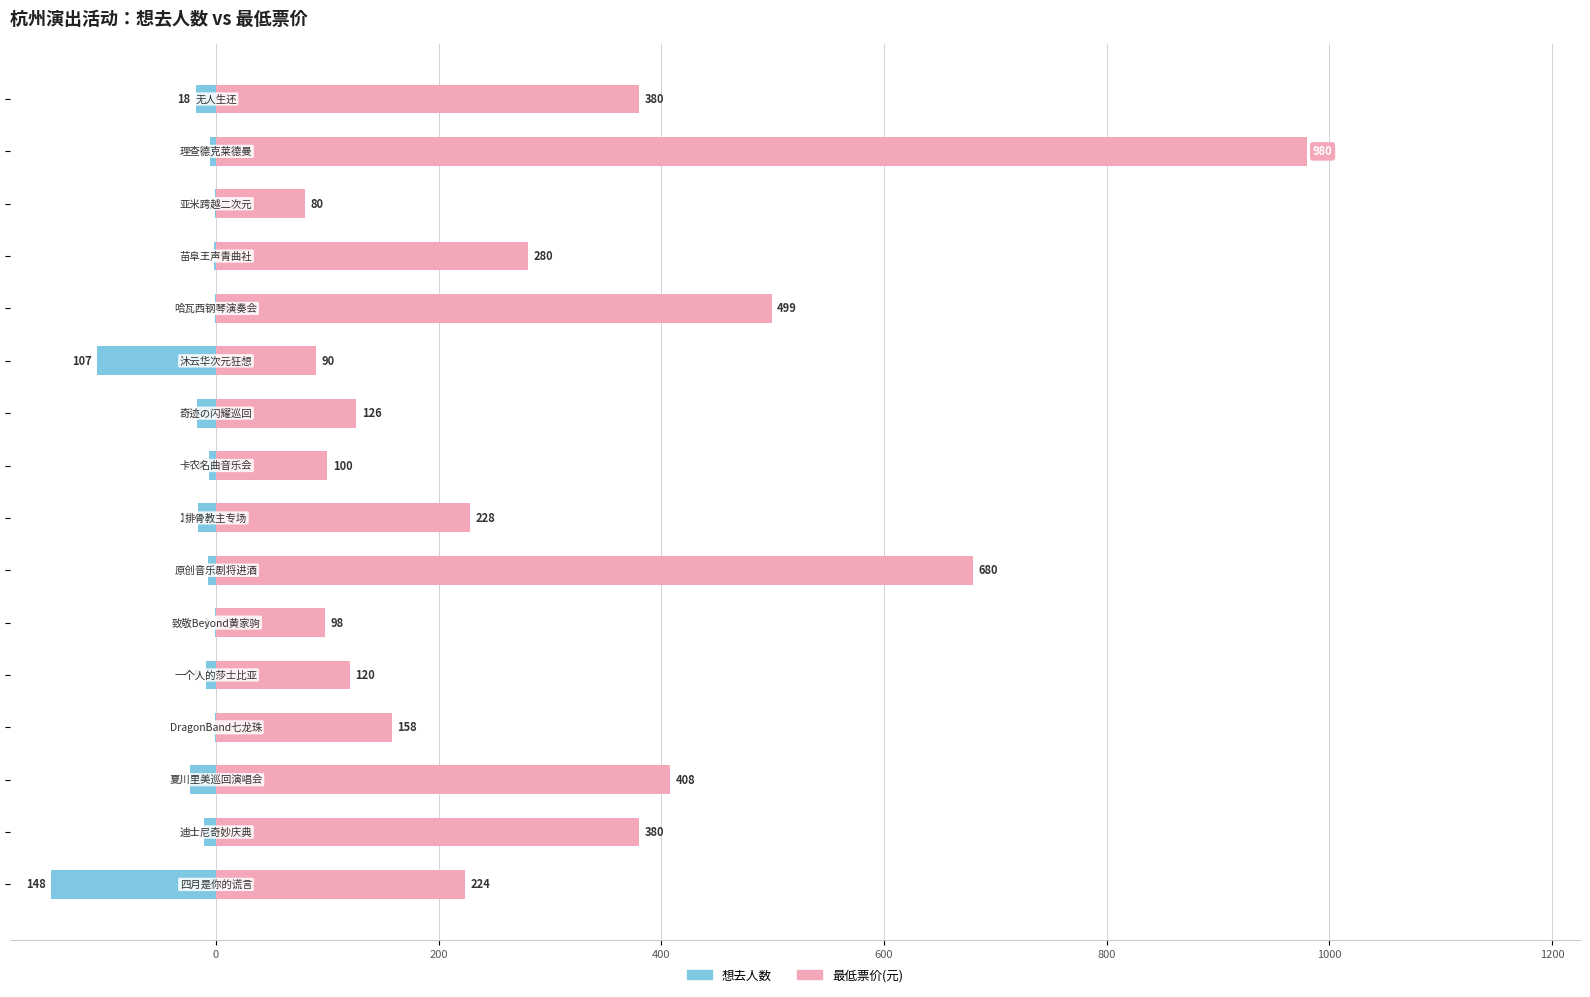

True or false: 想去人数 has a value of 0 at 11.

False